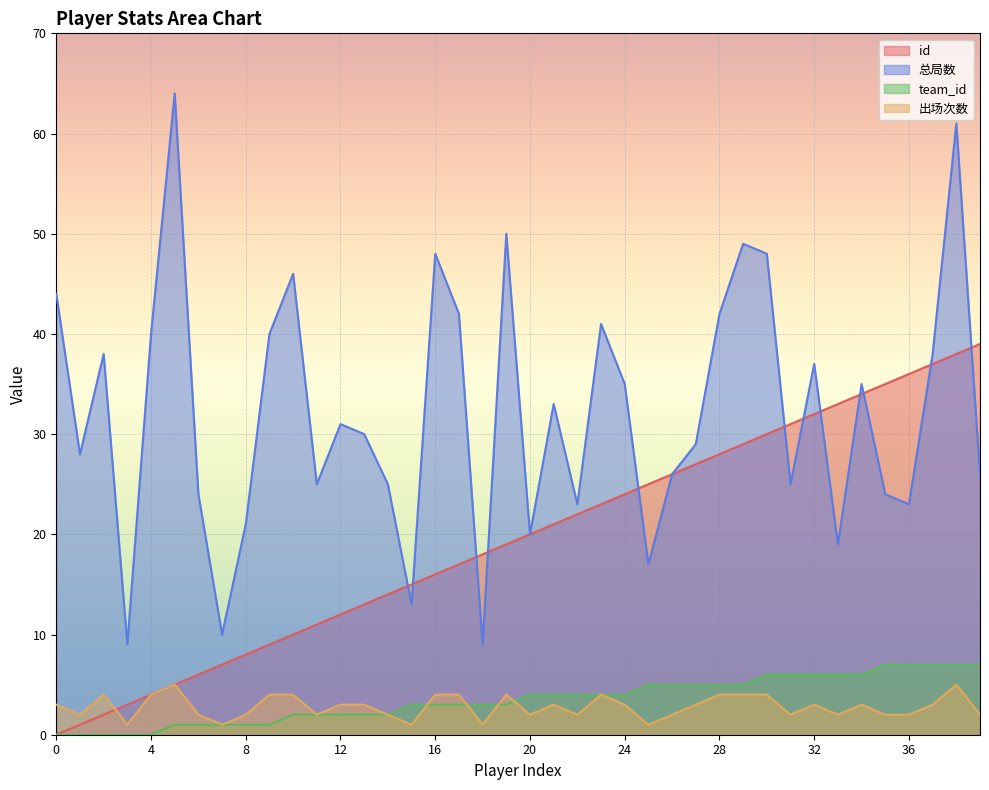

What is the difference between the highest and lowest values at 6?

23